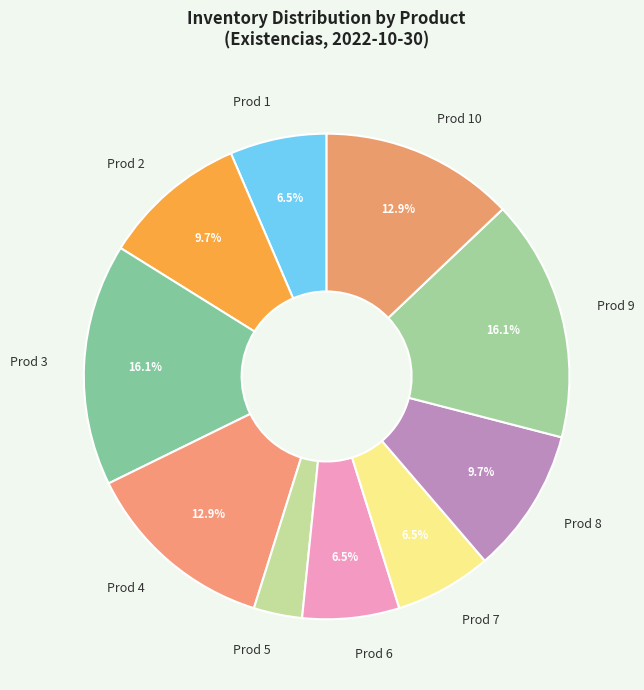

Which slice is the smallest?

Prod 5